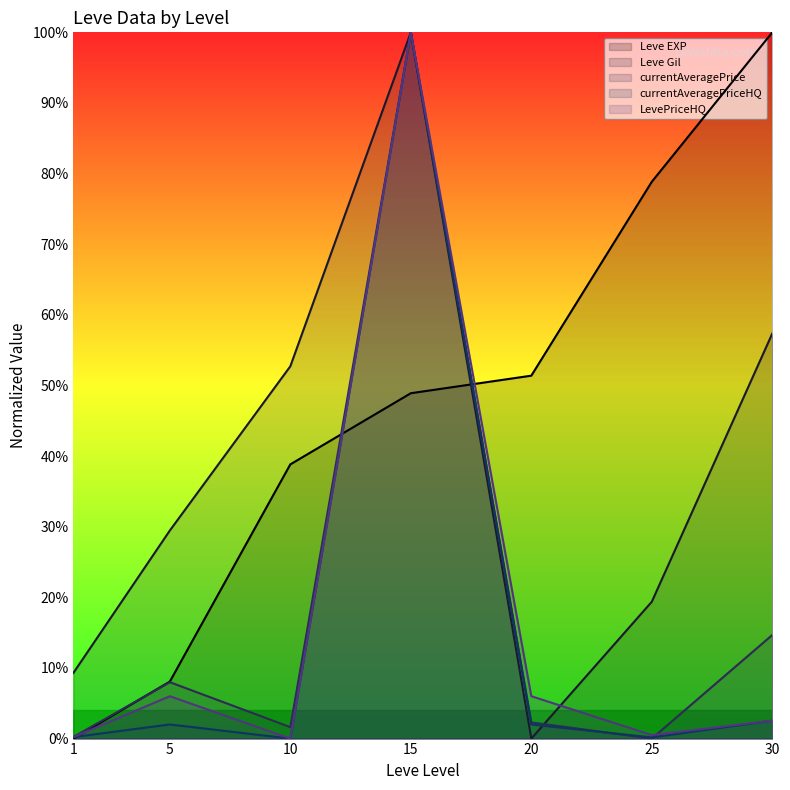

Reading left to right, transcribe all the data shown in this chart.

Leve EXP: 1=0.0	5=0.1	10=0.4	15=0.5	20=0.5	25=0.8	30=1.0
Leve Gil: 1=0.1	5=0.3	10=0.5	15=1.0	20=0.0	25=0.2	30=0.6
currentAveragePrice: 1=0.0	5=0.1	10=0.0	15=1.0	20=0.0	25=0.0	30=0.1
currentAveragePriceHQ: 1=0.0	5=0.0	10=0.0	15=1.0	20=0.0	25=0.0	30=0.0
LevePriceHQ: 1=0.0	5=0.1	10=0.0	15=1.0	20=0.1	25=0.0	30=0.0